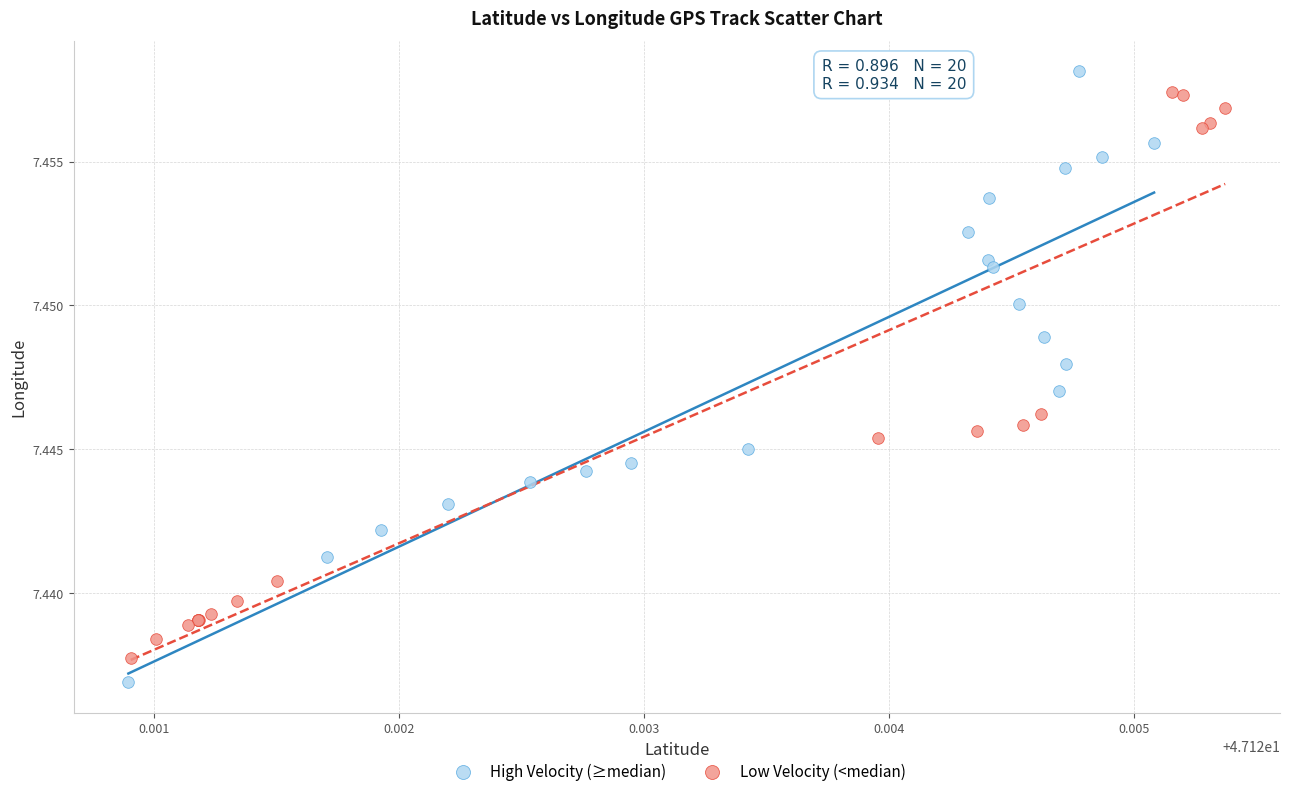

Which series contains the lowest Y value?

High Velocity (≥median)